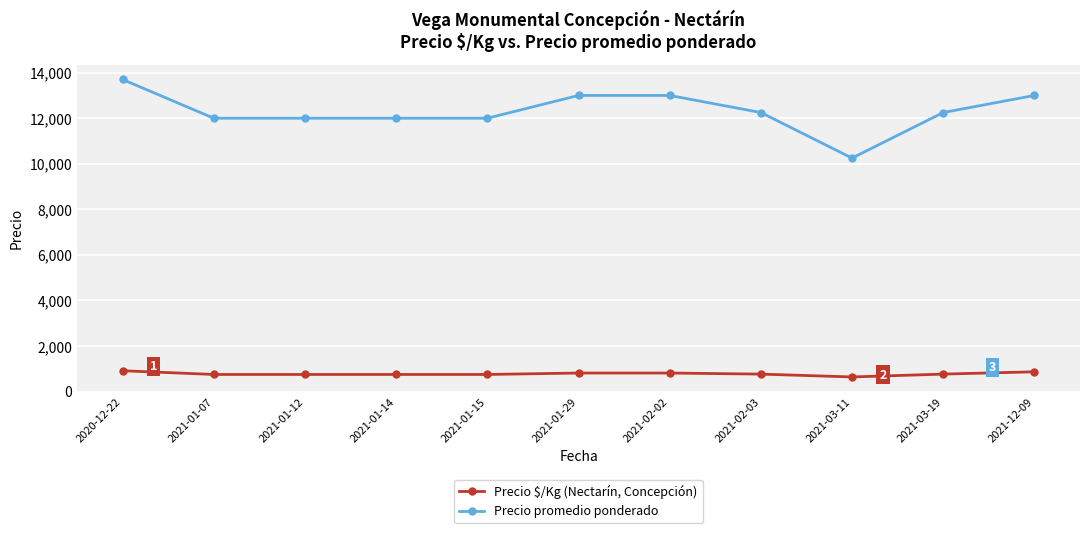

What is the total value across all series at 2021-01-14?

12750.0